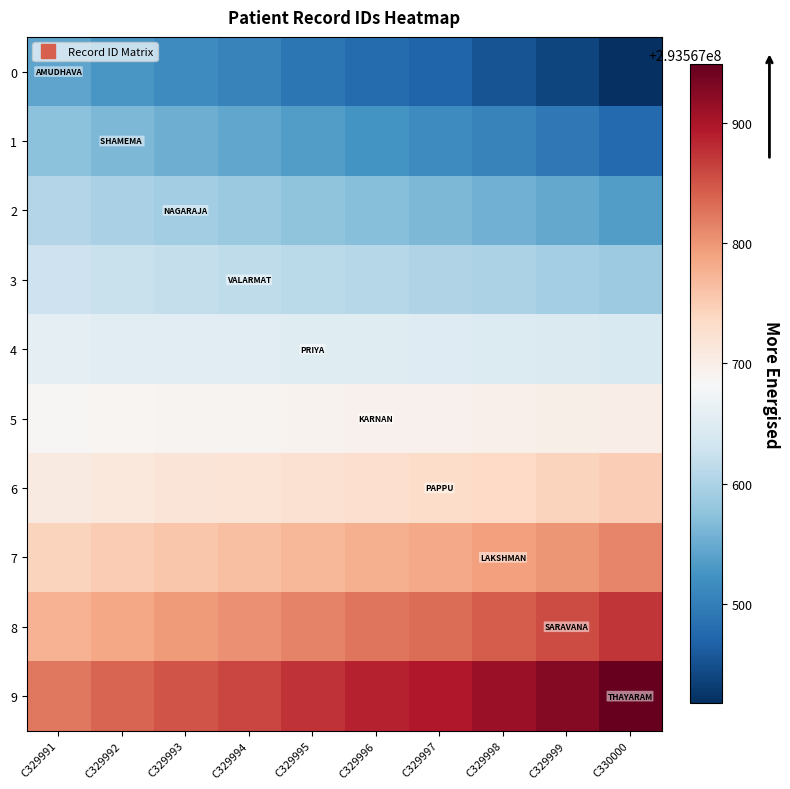

Reading left to right, list all the values displayed in this chart.

0: C329991=293567543.0	C329992=293567529.1	C329993=293567515.1	C329994=293567504.8	C329995=293567491.7	C329996=293567478.2	C329997=293567469.2	C329998=293567453.4	C329999=293567438.6	C330000=293567417.0
1: C329991=293567574.0	C329992=293567563.1	C329993=293567552.3	C329994=293567544.2	C329995=293567534.1	C329996=293567523.6	C329997=293567516.6	C329998=293567504.4	C329999=293567492.8	C330000=293567476.0
2: C329991=293567605.0	C329992=293567597.2	C329993=293567589.5	C329994=293567583.8	C329995=293567576.5	C329996=293567569.0	C329997=293567564.0	C329998=293567555.2	C329999=293567547.0	C330000=293567535.0
3: C329991=293567628.0	C329992=293567623.4	C329993=293567618.7	C329994=293567615.2	C329995=293567610.9	C329996=293567606.4	C329997=293567603.4	C329998=293567598.1	C329999=293567593.2	C330000=293567586.0
4: C329991=293567657.0	C329992=293567655.4	C329993=293567653.9	C329994=293567652.8	C329995=293567651.3	C329996=293567649.8	C329997=293567648.8	C329998=293567647.1	C329999=293567645.4	C330000=293567643.0
5: C329991=293567687.0	C329992=293567688.6	C329993=293567690.1	C329994=293567691.2	C329995=293567692.7	C329996=293567694.2	C329997=293567695.2	C329998=293567696.9	C329999=293567698.6	C330000=293567701.0
6: C329991=293567707.0	C329992=293567711.6	C329993=293567716.3	C329994=293567719.8	C329995=293567724.1	C329996=293567728.6	C329997=293567731.6	C329998=293567736.9	C329999=293567741.8	C330000=293567749.0
7: C329991=293567742.0	C329992=293567749.8	C329993=293567757.5	C329994=293567763.2	C329995=293567770.5	C329996=293567778.0	C329997=293567783.0	C329998=293567791.8	C329999=293567800.0	C330000=293567812.0
8: C329991=293567775.0	C329992=293567785.9	C329993=293567796.7	C329994=293567804.8	C329995=293567814.9	C329996=293567825.4	C329997=293567832.4	C329998=293567844.6	C329999=293567856.2	C330000=293567873.0
9: C329991=293567823.0	C329992=293567836.9	C329993=293567850.9	C329994=293567861.2	C329995=293567874.3	C329996=293567887.8	C329997=293567896.8	C329998=293567912.6	C329999=293567927.4	C330000=293567949.0